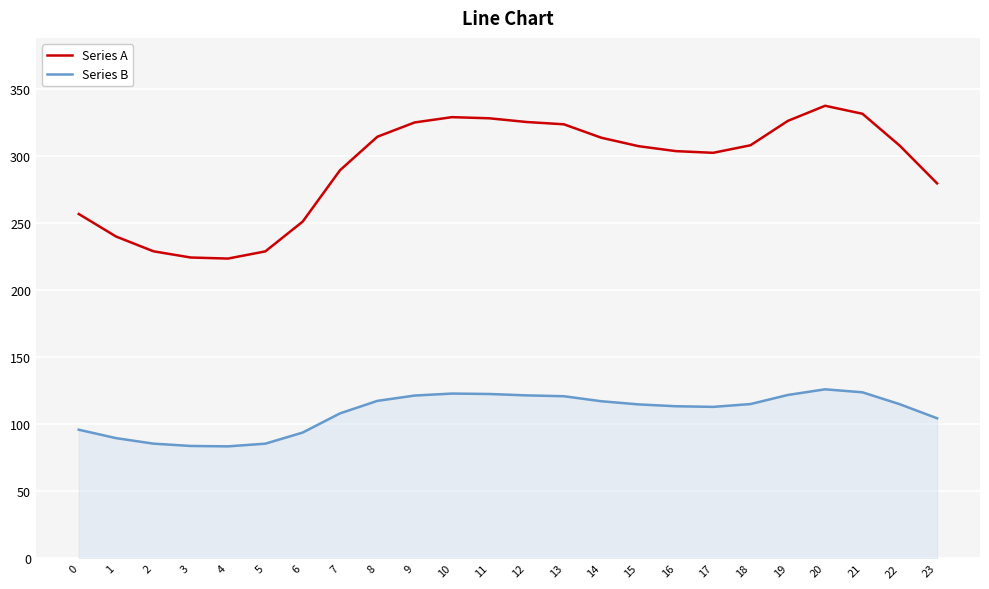

The Series B series shows 200.0 at 19. True or false?

False